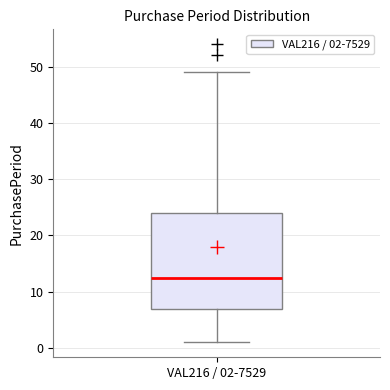

Where is the upper edge of the box for VAL216 / 02-7529 on the y-axis? The values are not printed on the chart, so give them approximately, as read against the axis.

24